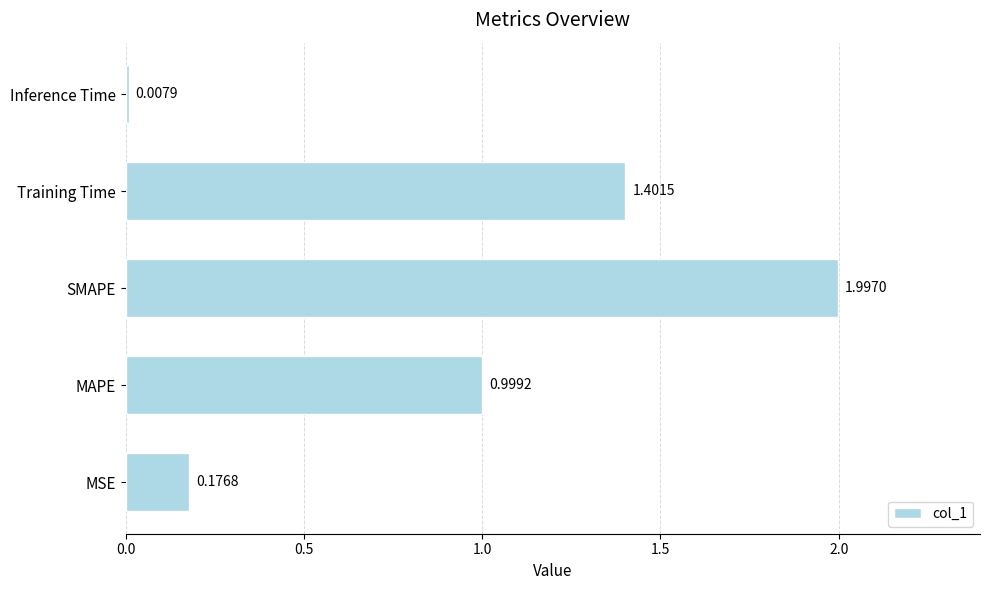

Where is the data nearest to the value 1?

MAPE